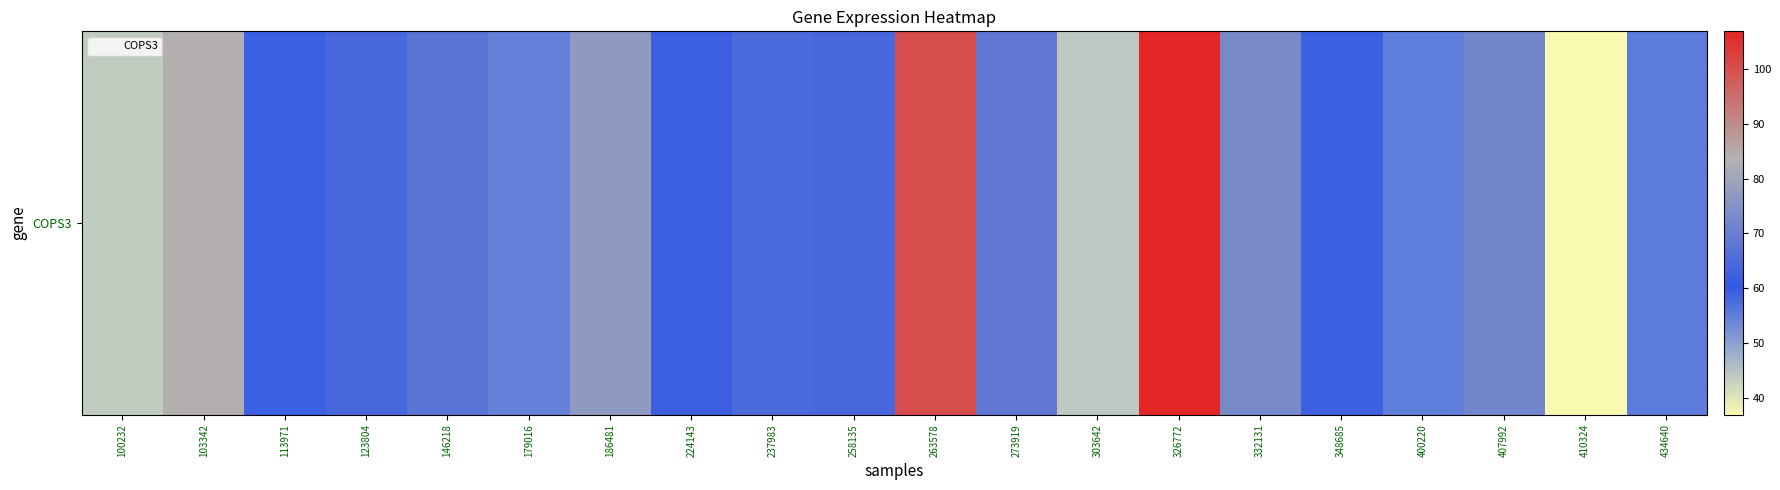

The value of COPS3 at 434640 is 0.0. True or false?

True